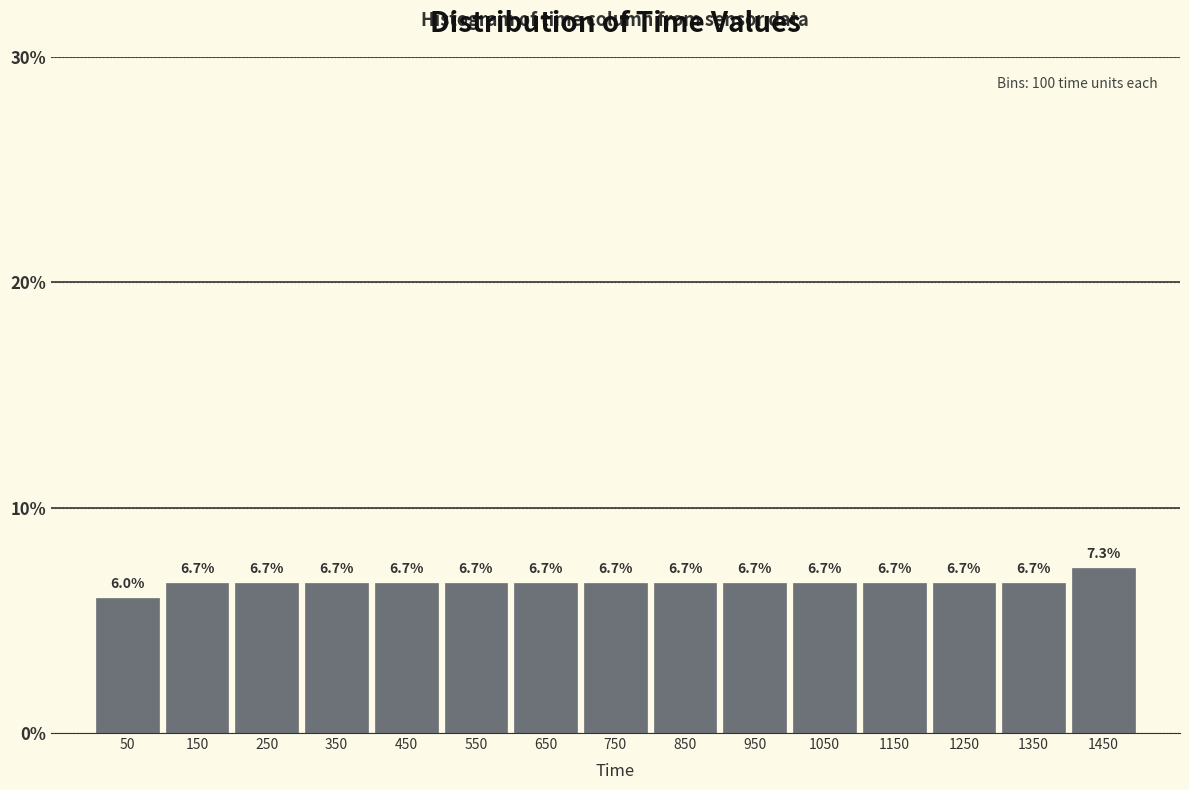

What is the height of the bar covering 600 to 700 on the x-axis?

6.7